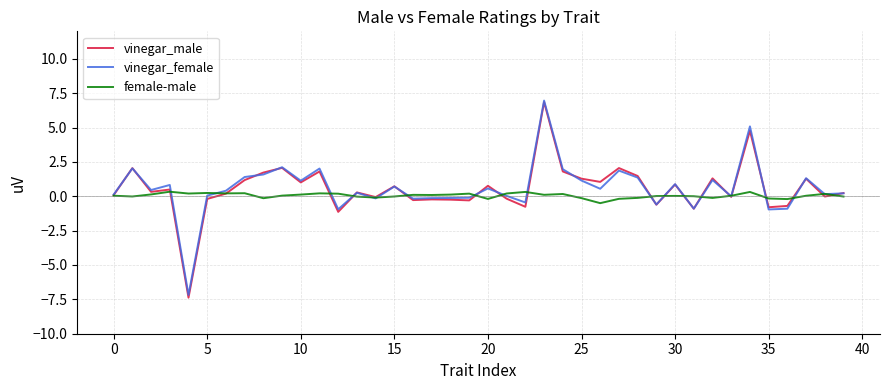

What is the minimum value for vinegar_female?

-7.2